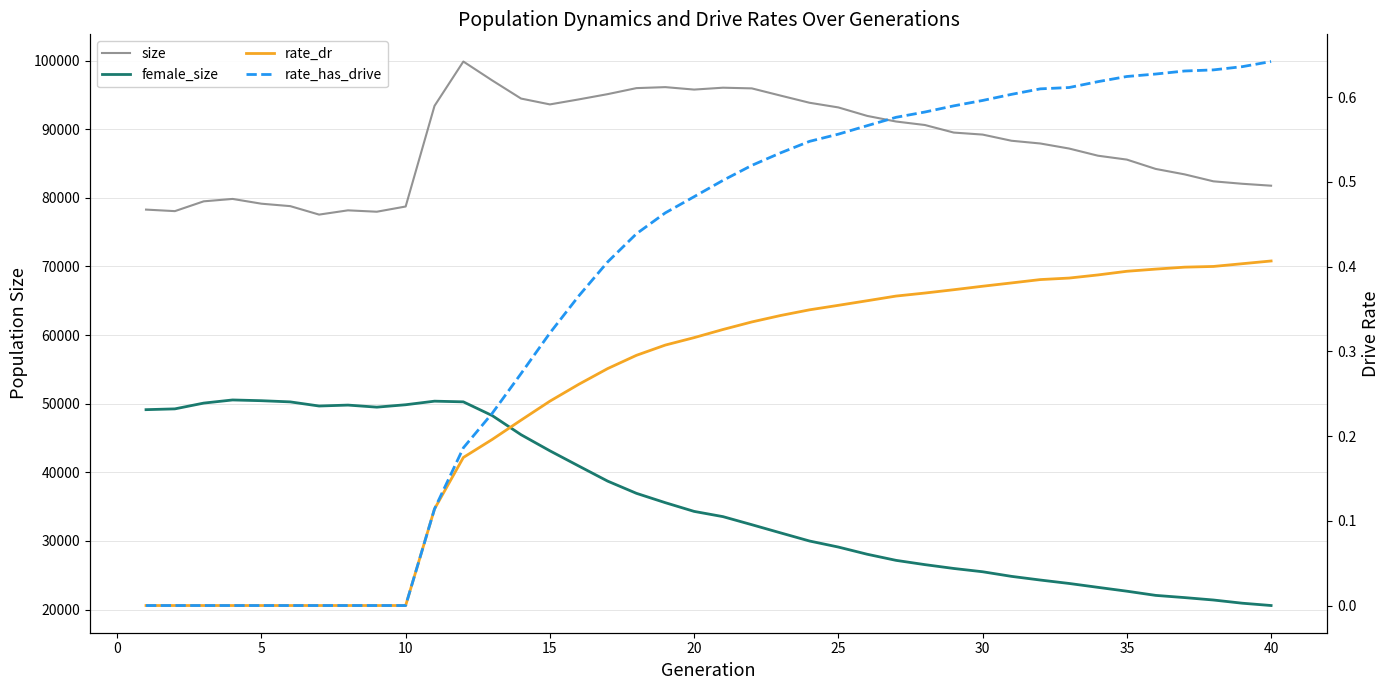

Does the chart have visible grid lines?

Yes